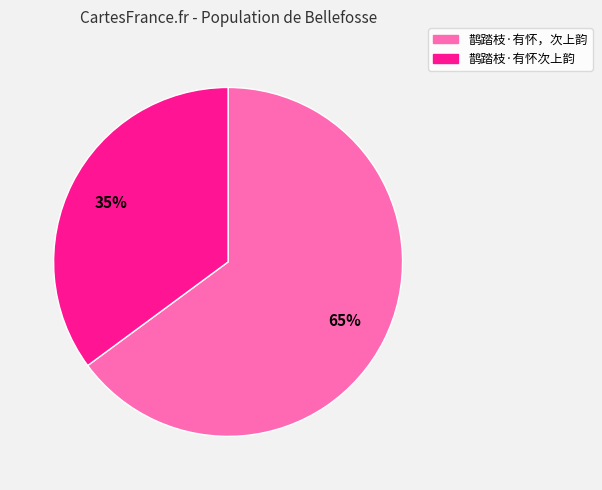

Between 鹊踏枝·有怀次上韵 and 鹊踏枝·有怀，次上韵, which is larger?

鹊踏枝·有怀，次上韵